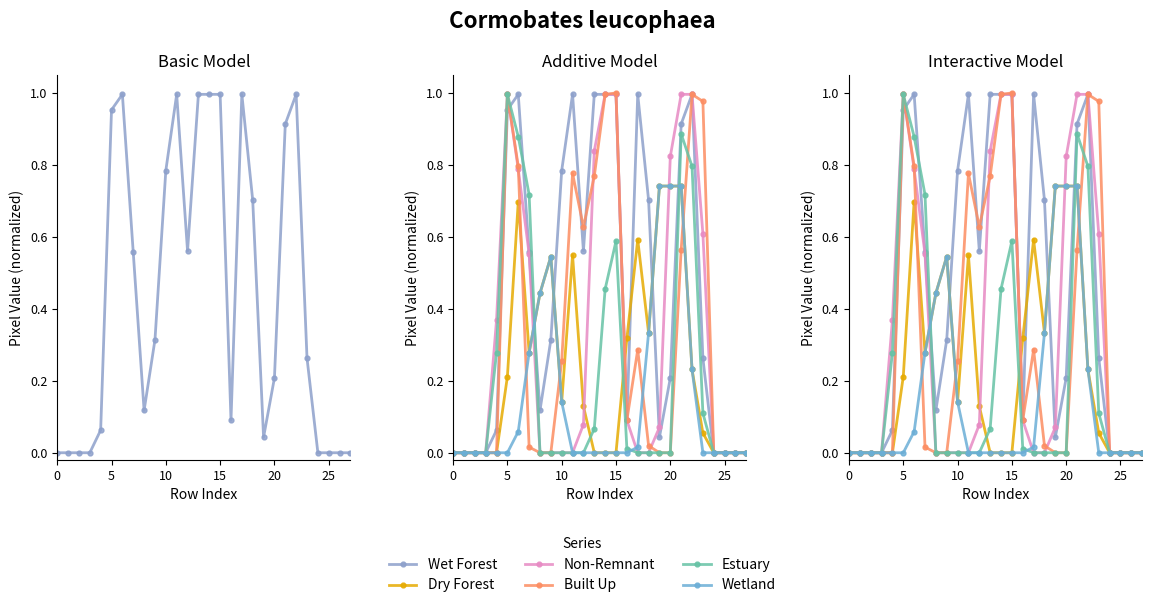

At which category is the sum across all series the highest?

21